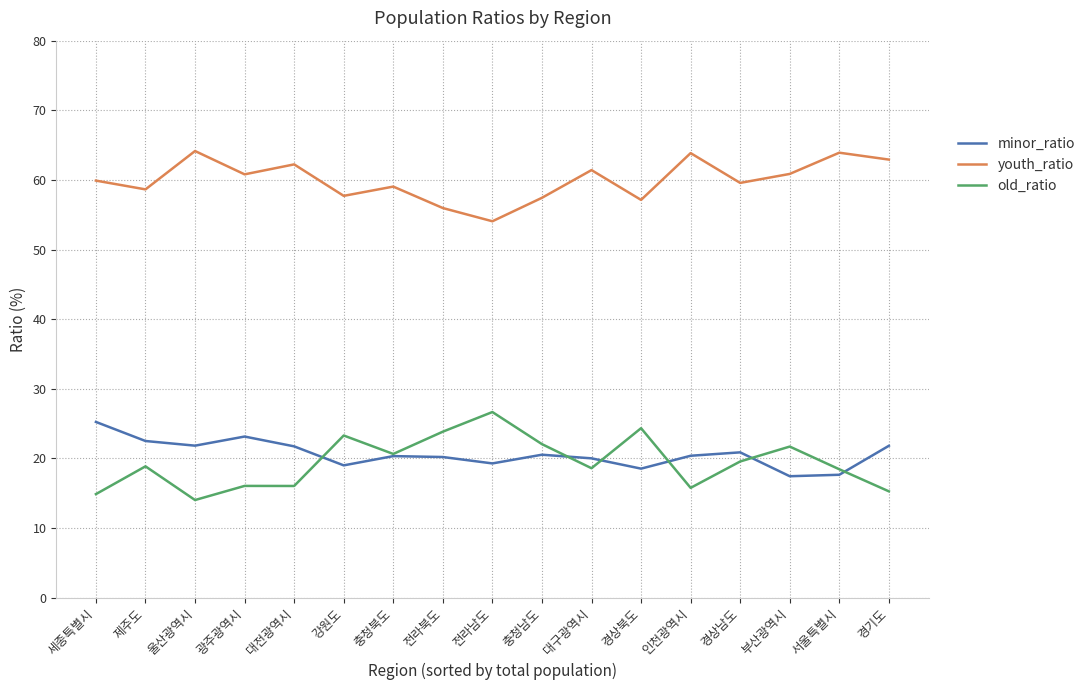

True or false: youth_ratio and minor_ratio intersect in this chart.

False